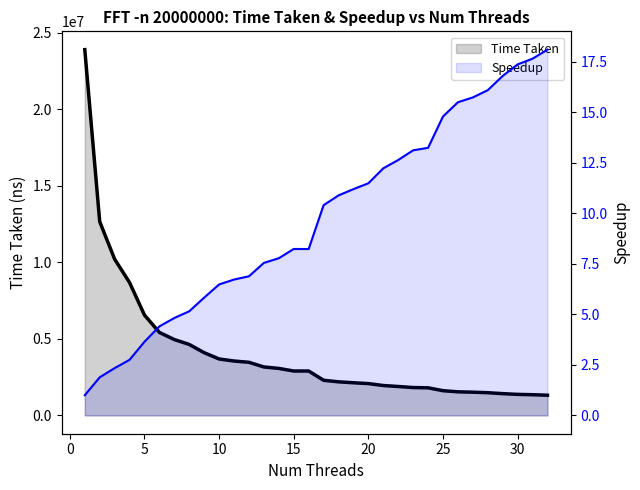

What is the value of the Time Taken point at the 18th from the left?

2194540.0